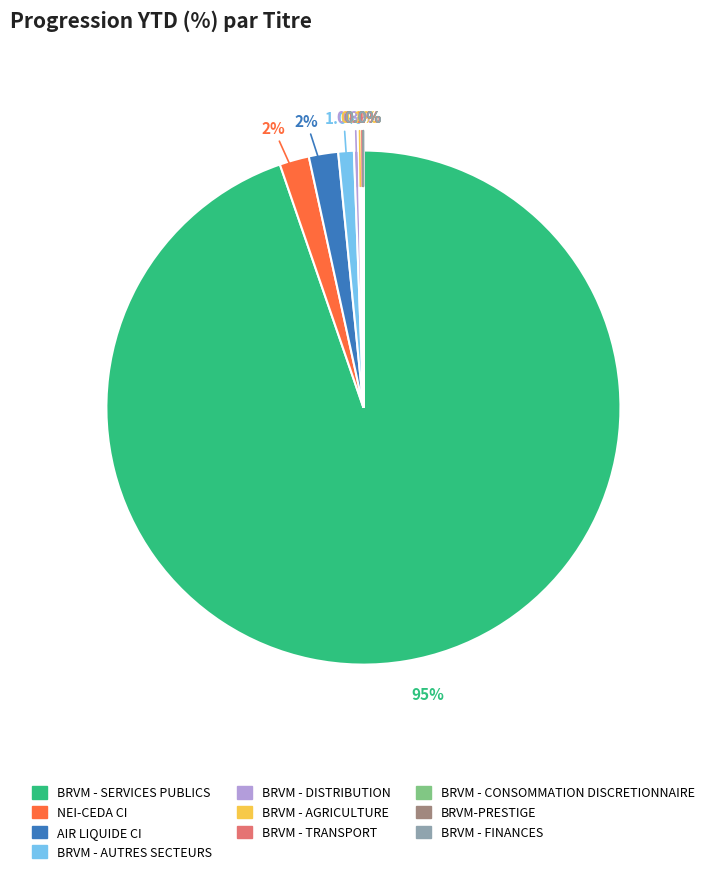

Which category has the biggest portion of the pie?

BRVM - SERVICES PUBLICS